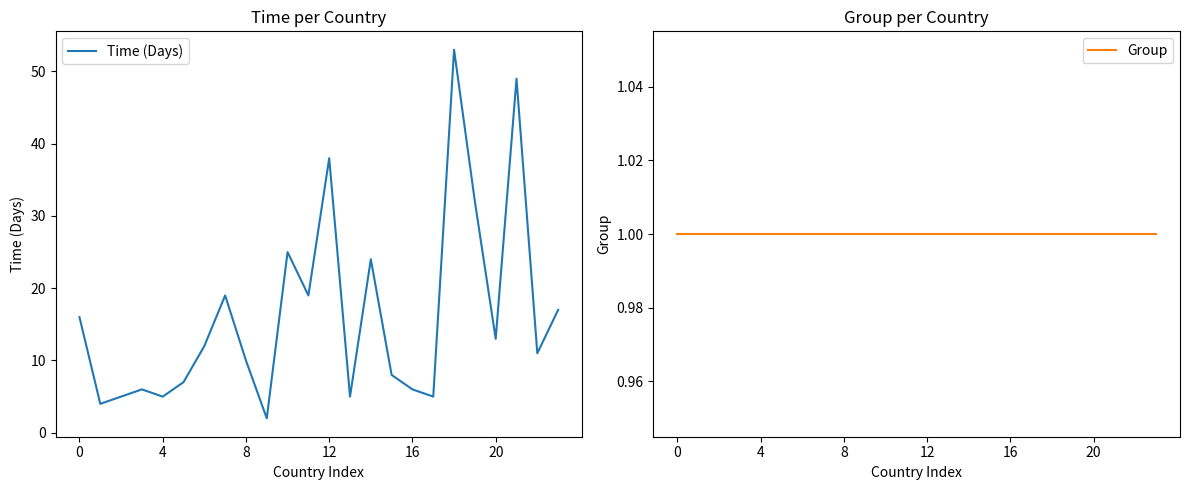

What are all the series names shown in the legend?

Time (Days), Group